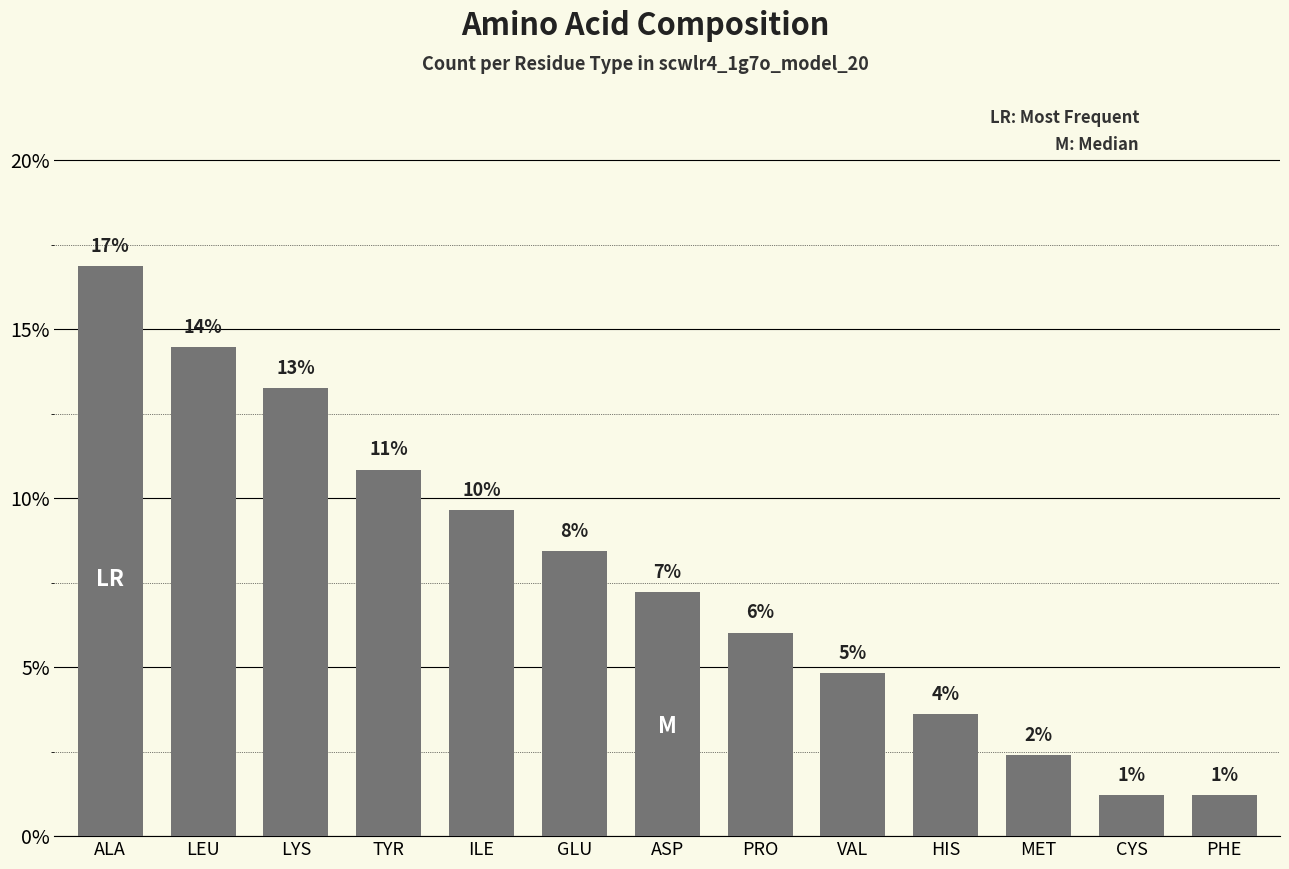

How many bars are there in total?

13